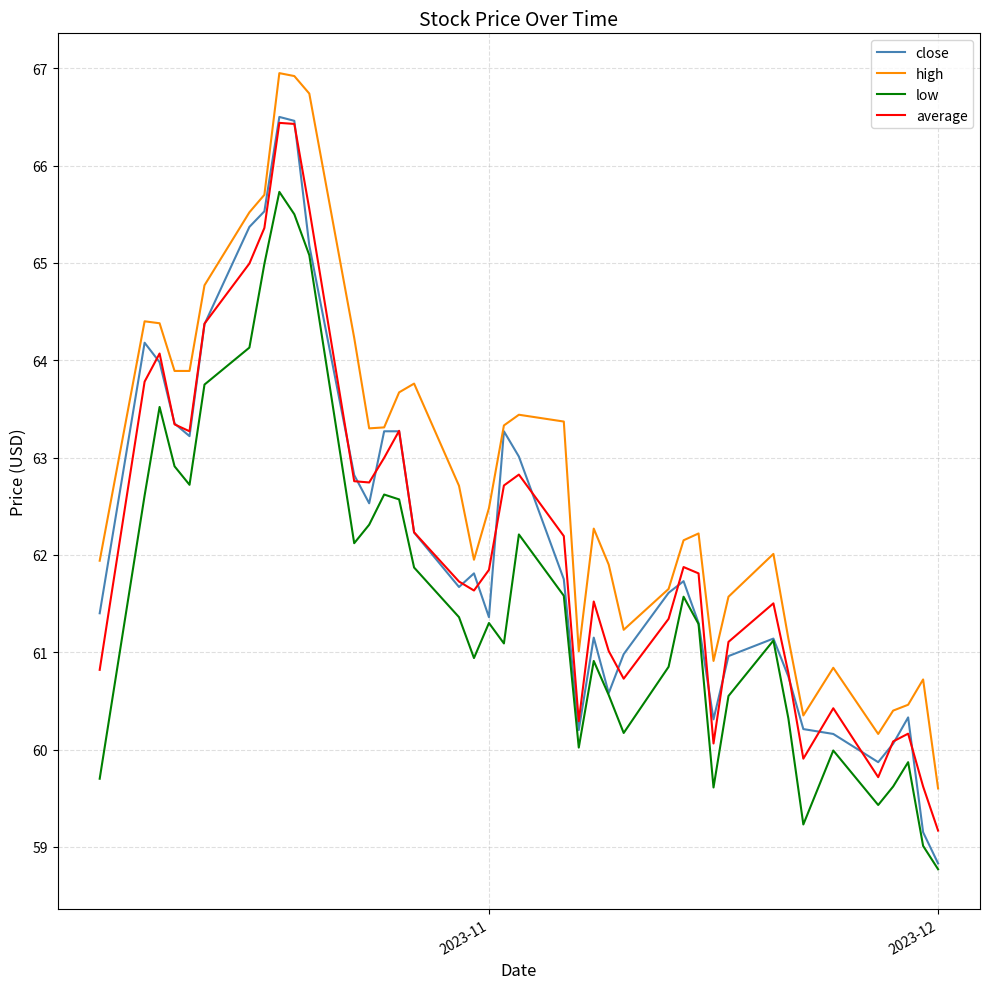

What is the lowest value of the low series?

58.8